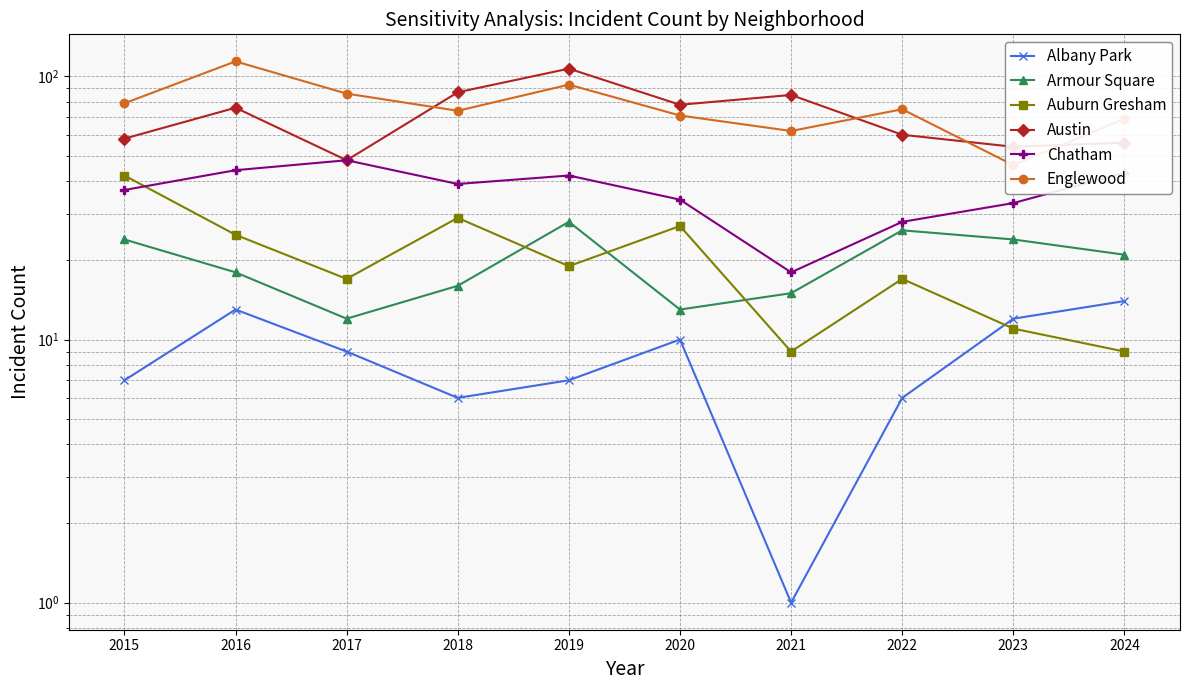

What is the value of the Austin point at the 5th from the left?

107